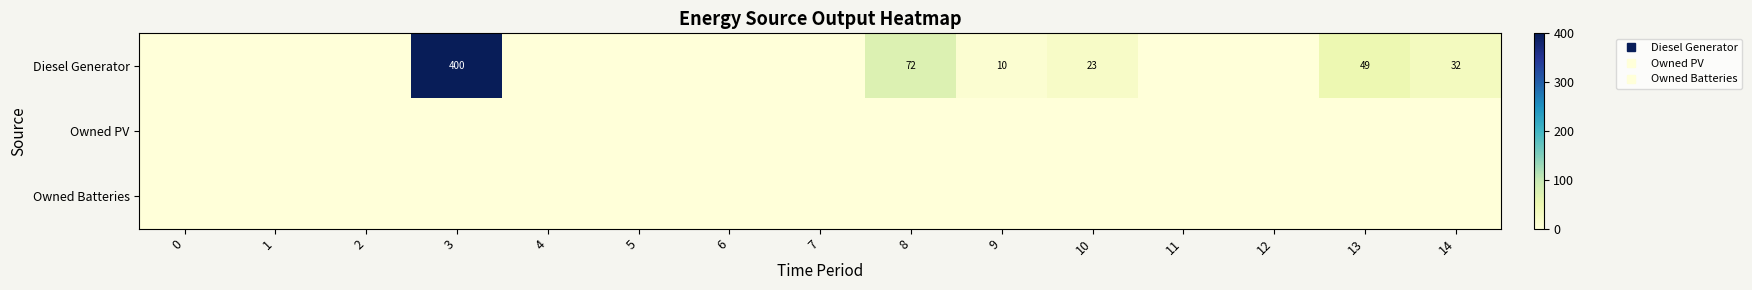

What is the difference between the maximum and minimum values in the Diesel Generator series?

400